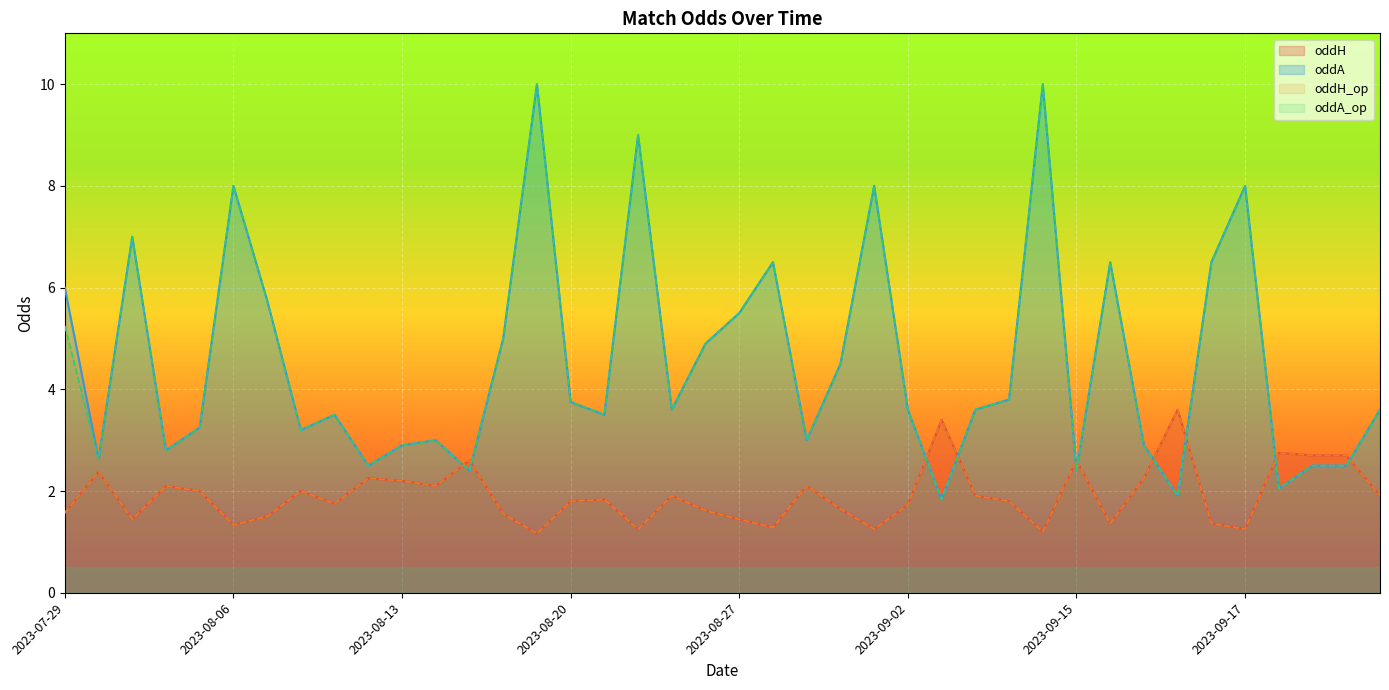

Which series has the largest total across all categories?

oddA